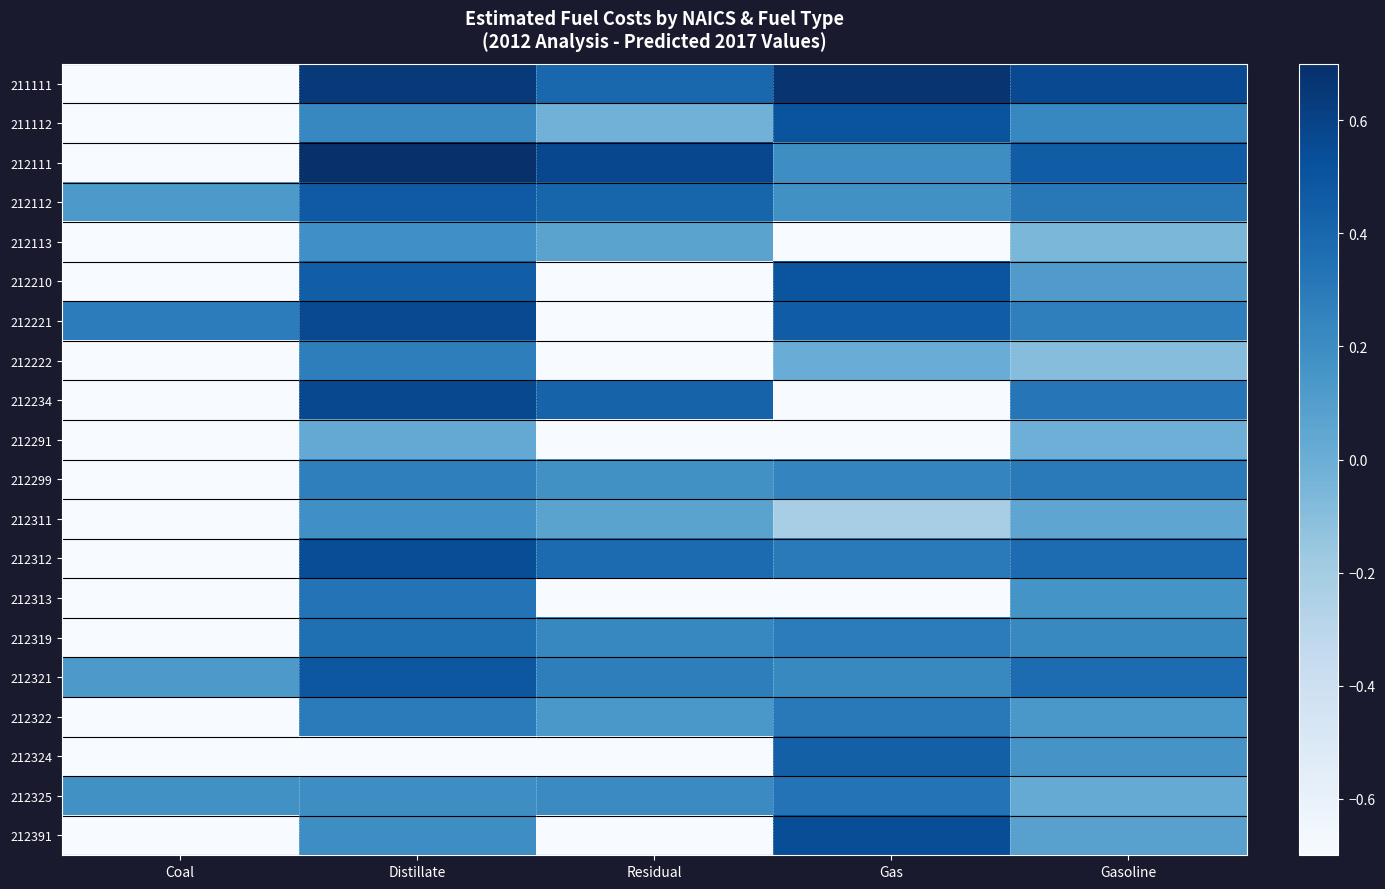

Reading left to right, list all the values displayed in this chart.

211111: Coal=-0.7	Distillate=0.6	Residual=0.4	Gas=0.7	Gasoline=0.6
211112: Coal=-0.7	Distillate=0.2	Residual=-0.0	Gas=0.5	Gasoline=0.2
212111: Coal=-0.7	Distillate=0.7	Residual=0.6	Gas=0.2	Gasoline=0.5
212112: Coal=0.1	Distillate=0.5	Residual=0.4	Gas=0.2	Gasoline=0.3
212113: Coal=-0.7	Distillate=0.2	Residual=0.1	Gas=-0.7	Gasoline=-0.1
212210: Coal=-0.7	Distillate=0.5	Residual=-0.7	Gas=0.5	Gasoline=0.1
212221: Coal=0.3	Distillate=0.6	Residual=-0.7	Gas=0.5	Gasoline=0.3
212222: Coal=-0.7	Distillate=0.3	Residual=-0.7	Gas=0.0	Gasoline=-0.1
212234: Coal=-0.7	Distillate=0.6	Residual=0.4	Gas=-0.7	Gasoline=0.3
212291: Coal=-0.7	Distillate=0.0	Residual=-0.7	Gas=-0.7	Gasoline=-0.0
212299: Coal=-0.7	Distillate=0.3	Residual=0.2	Gas=0.2	Gasoline=0.3
212311: Coal=-0.7	Distillate=0.2	Residual=0.1	Gas=-0.2	Gasoline=0.1
212312: Coal=-0.7	Distillate=0.5	Residual=0.4	Gas=0.3	Gasoline=0.4
212313: Coal=-0.7	Distillate=0.3	Residual=-0.7	Gas=-0.7	Gasoline=0.2
212319: Coal=-0.7	Distillate=0.4	Residual=0.2	Gas=0.3	Gasoline=0.2
212321: Coal=0.1	Distillate=0.5	Residual=0.3	Gas=0.2	Gasoline=0.4
212322: Coal=-0.7	Distillate=0.3	Residual=0.1	Gas=0.3	Gasoline=0.1
212324: Coal=-0.7	Distillate=-0.7	Residual=-0.7	Gas=0.4	Gasoline=0.2
212325: Coal=0.2	Distillate=0.2	Residual=0.2	Gas=0.3	Gasoline=0.0
212391: Coal=-0.7	Distillate=0.2	Residual=-0.7	Gas=0.5	Gasoline=0.1